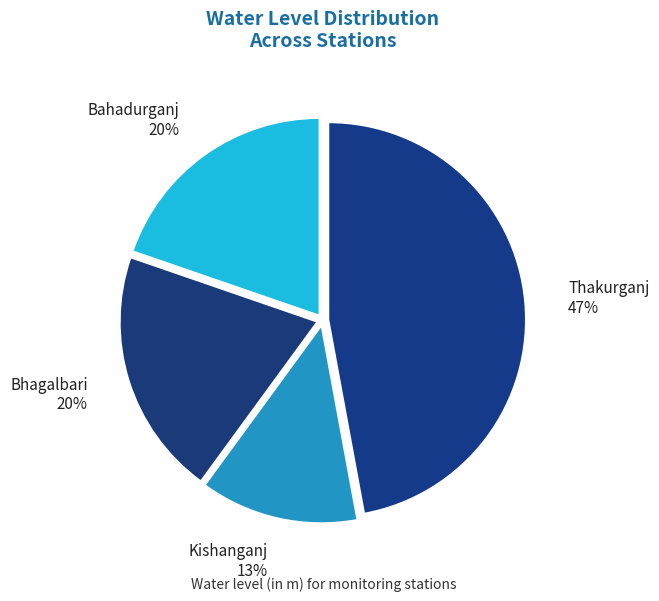

How many slices are in this pie chart?

4